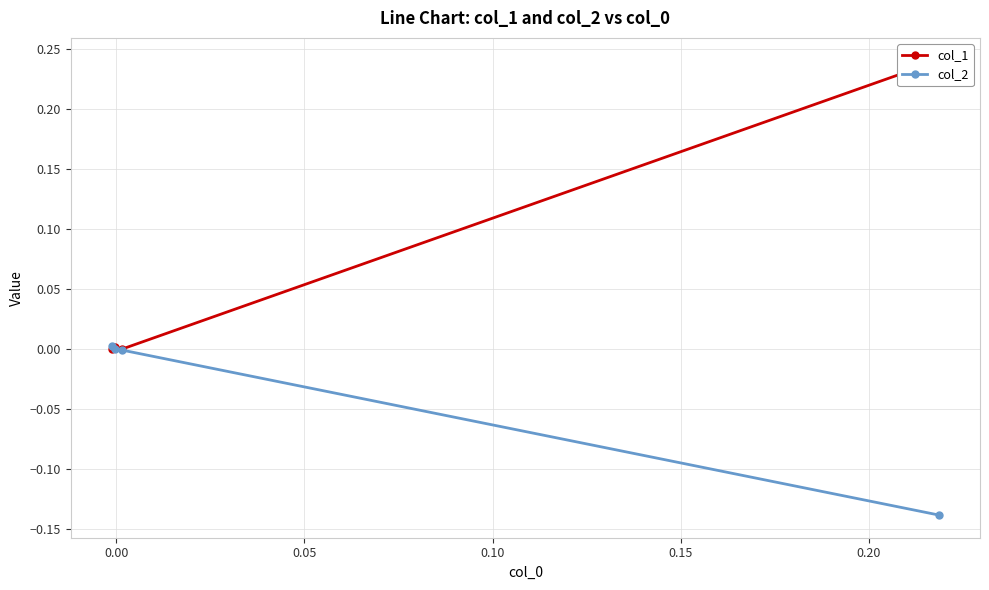

How many data points in col_1 are less than 0?

2